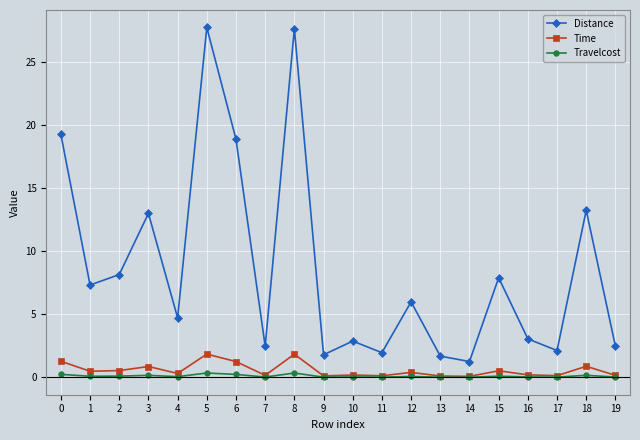

What is the highest value of the Distance series?

27.7